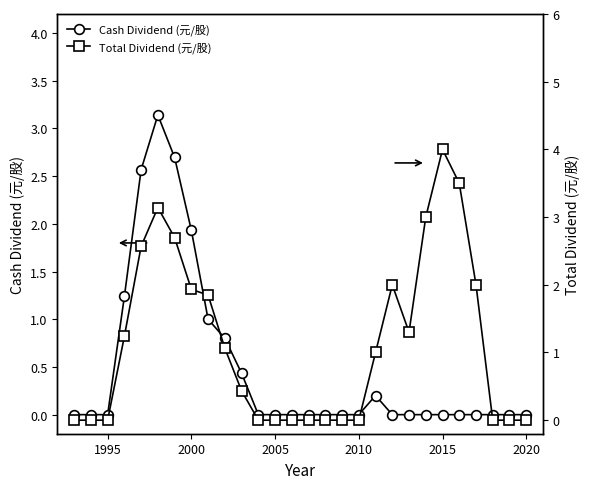

True or false: Cash Dividend (元/股) has a value of 1.3 at 2020.

False